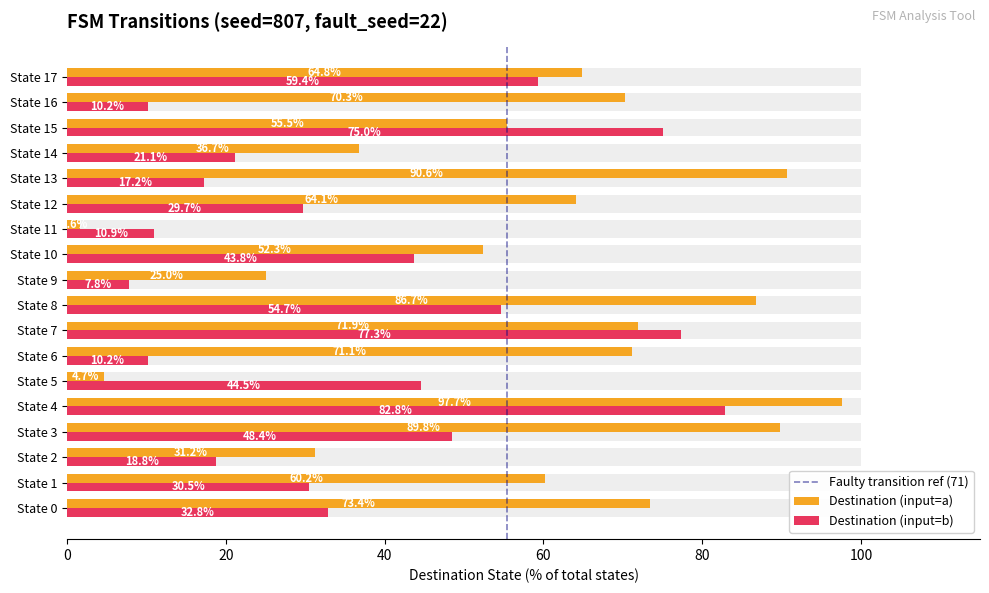

The value of destination_state_a at State 16 is 70.3. True or false?

True